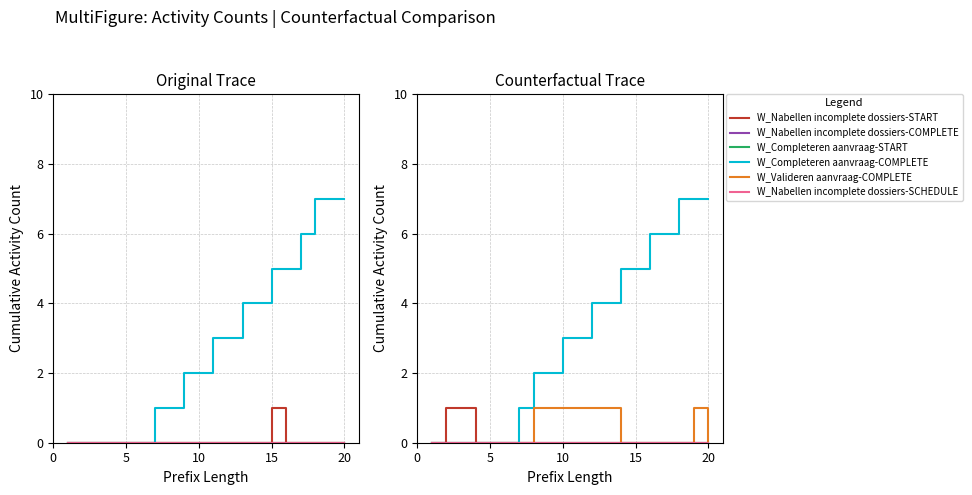

True or false: W_Nabellen incomplete dossiers-SCHEDULE and W_Completeren aanvraag-START cross at least once.

False